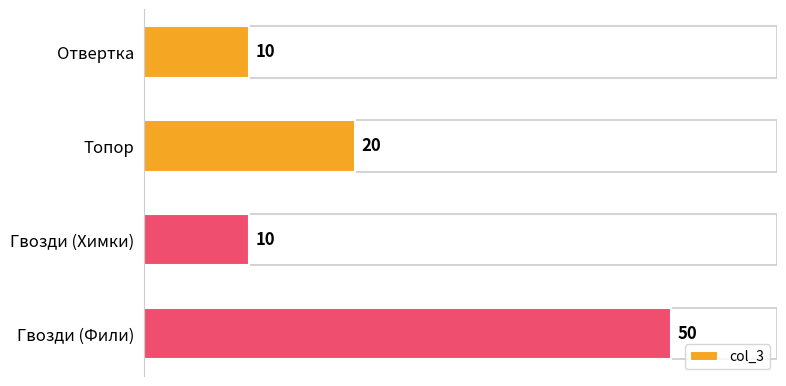

At which category does the chart reach its peak across all series?

Гвозди (Фили)